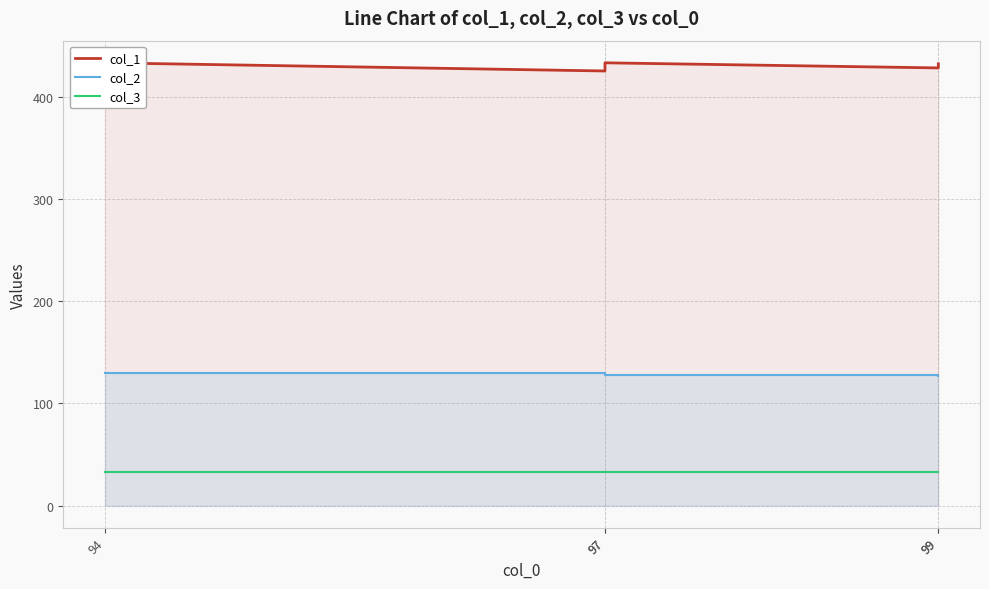

Which series has the largest total across all categories?

col_1